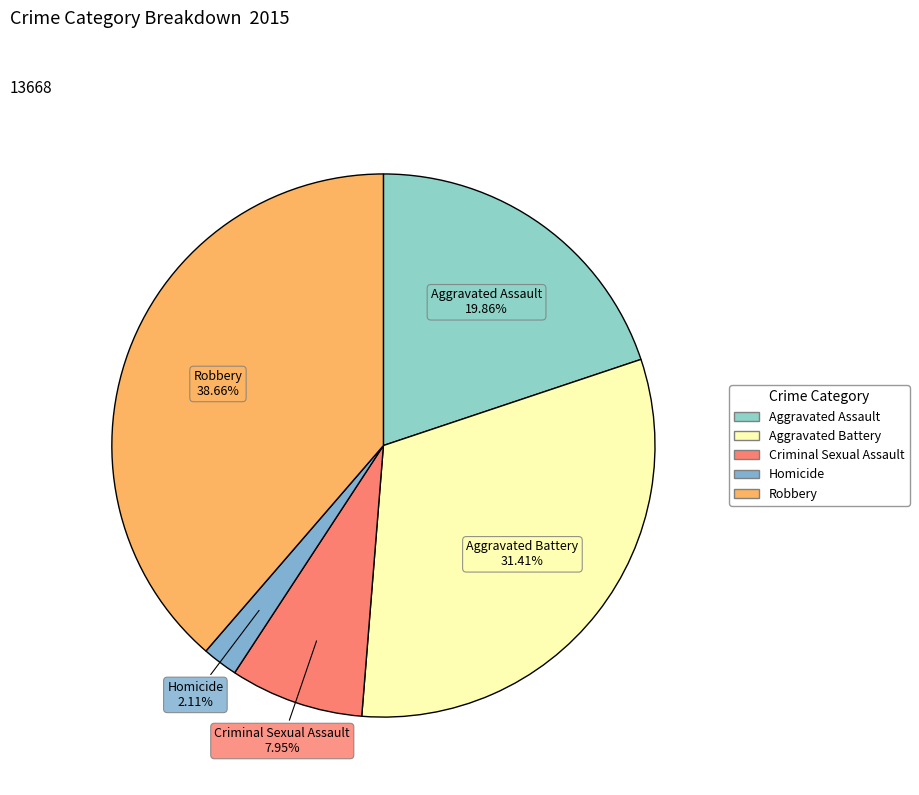

True or false: Aggravated Battery accounts for 31% of the total.

True